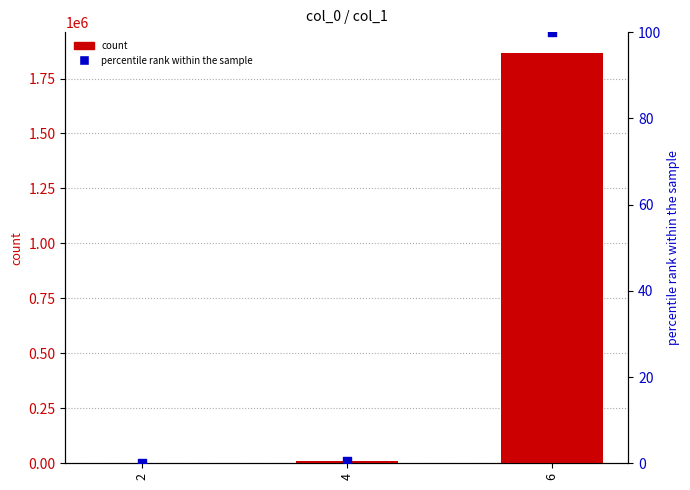

At which category is the sum across all series the highest?

6